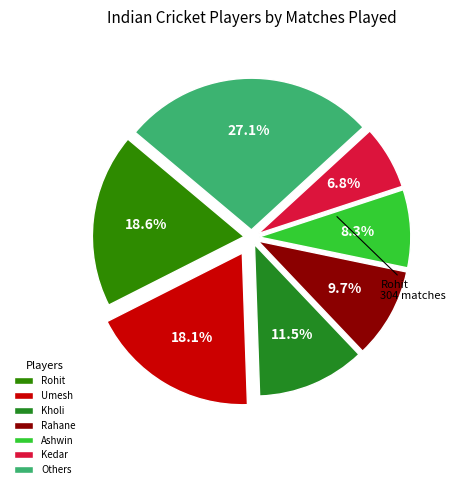

To the nearest percent, what is the difference between the largest and smallest slice percentages?

20%